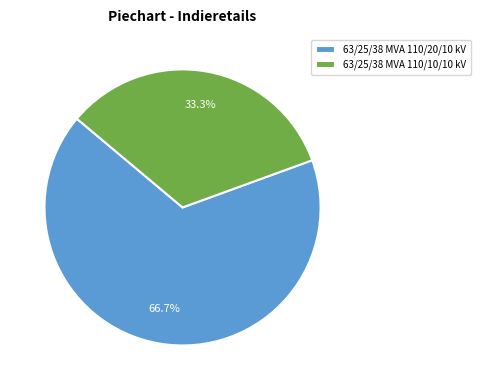

Which slice is the smallest?

63/25/38 MVA 110/10/10 kV